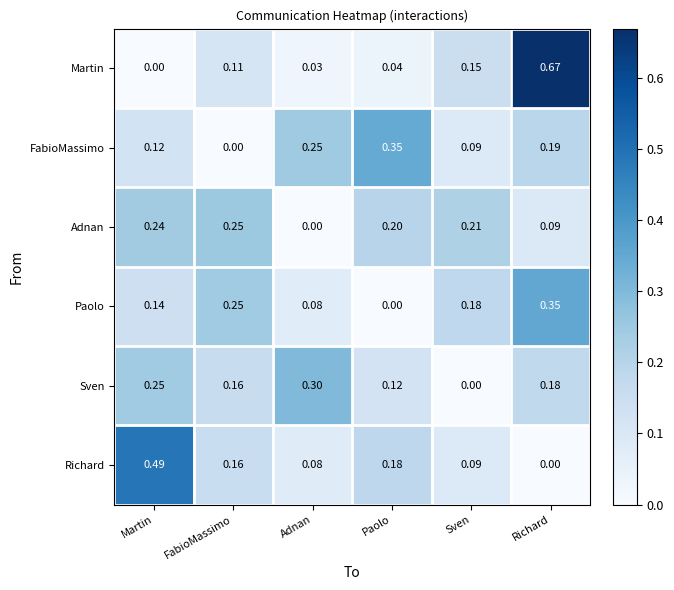

Is the value of Paolo at Martin greater than the value of Martin at Richard?

No